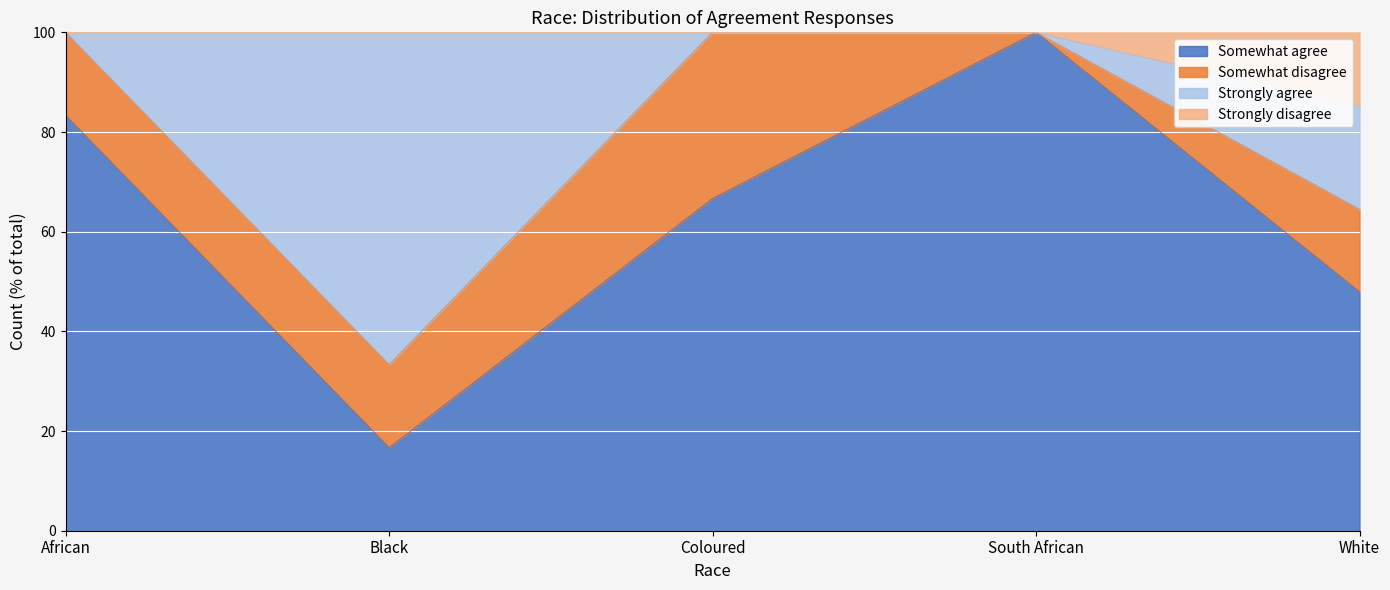

At which category is the sum across all series the highest?

White